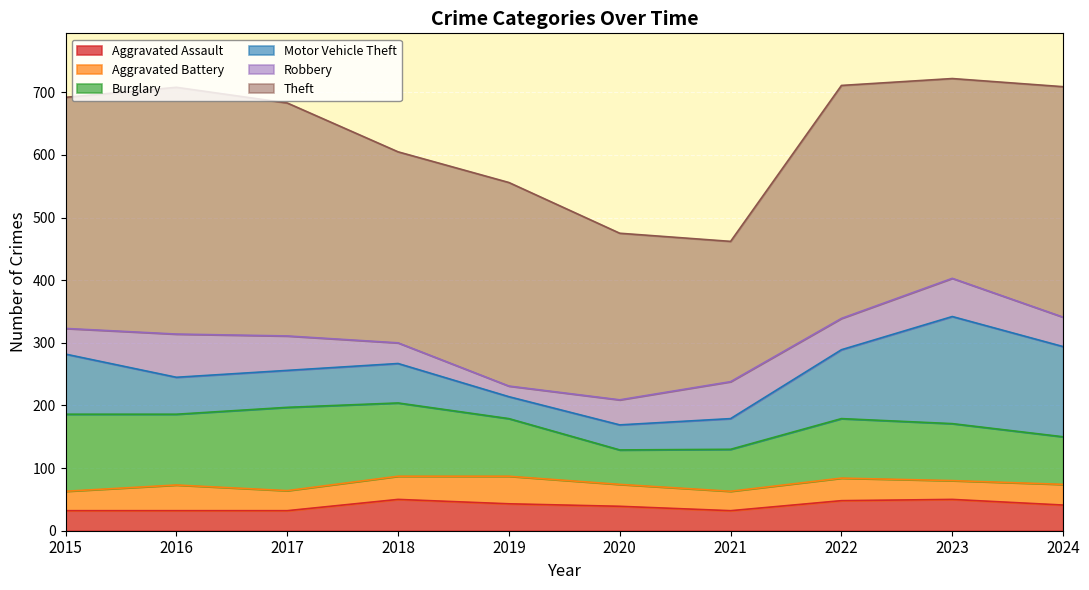

What is the value of the Robbery point at the 8th from the left?

50